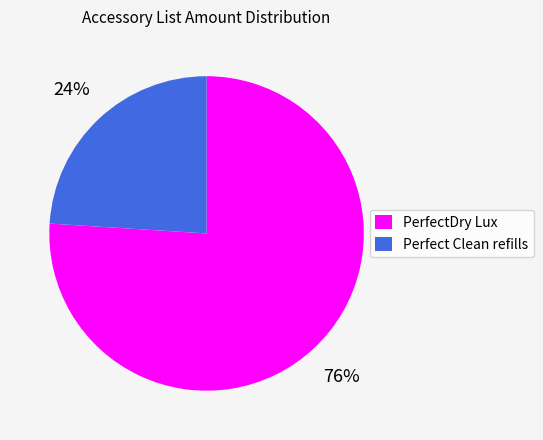

To the nearest percent, what is the difference between the largest and smallest slice percentages?

52%